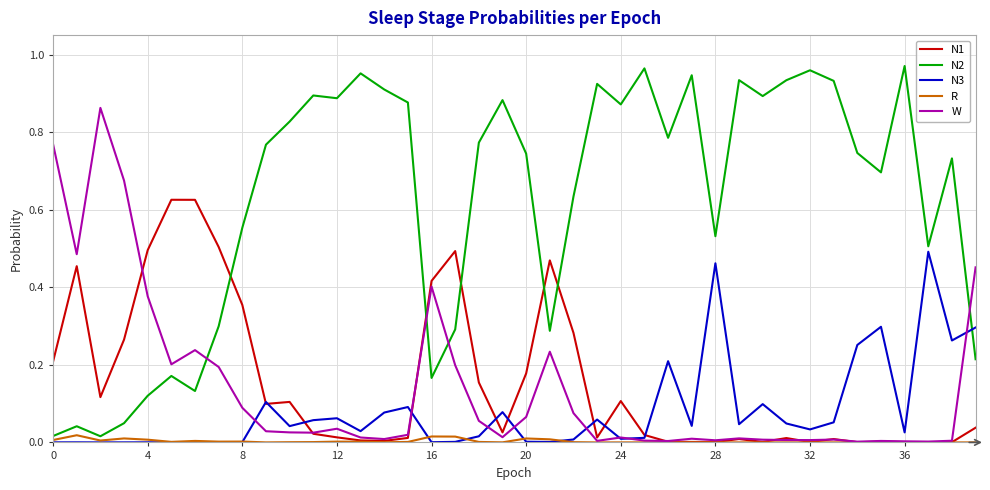

Which series has the largest total across all categories?

N2